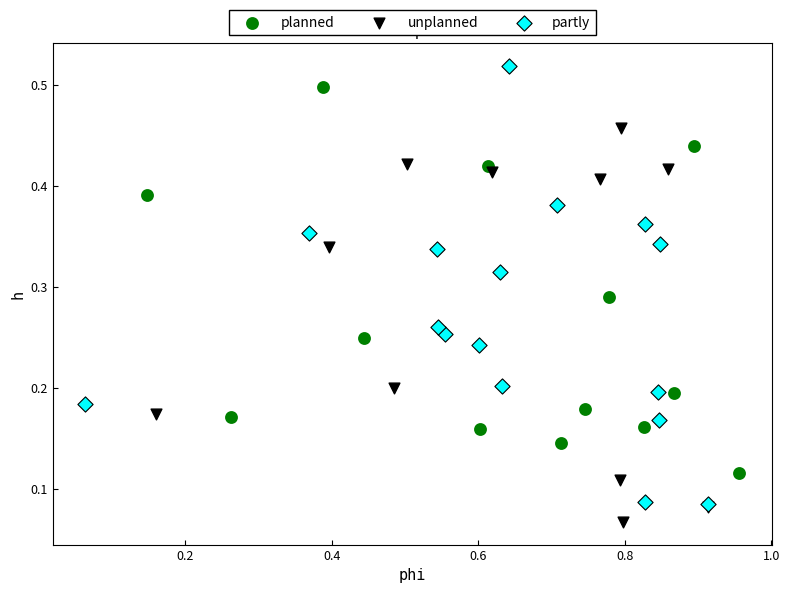

Which series reaches the maximum Y coordinate?

partly